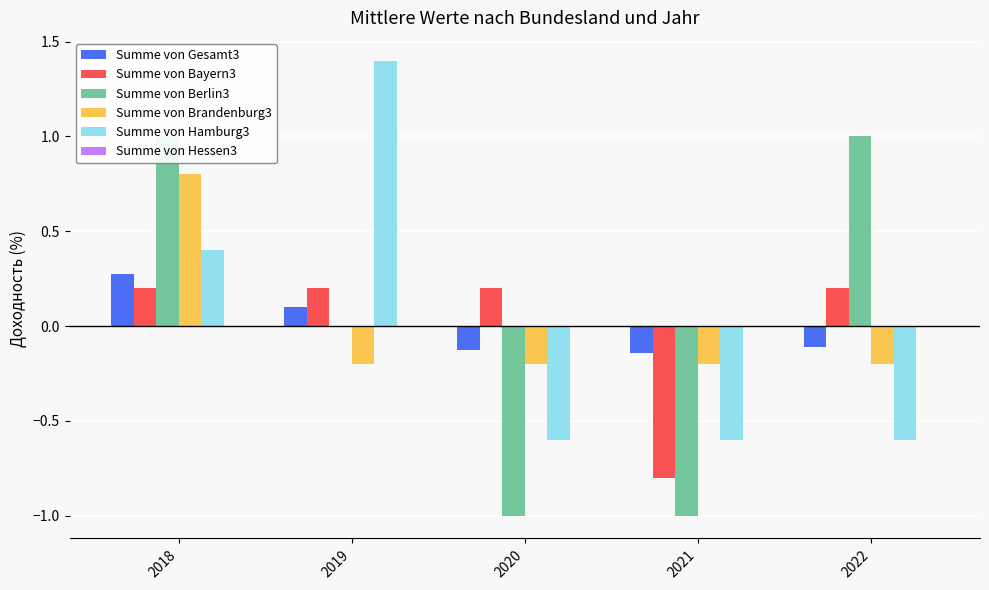

Rank the categories by Summe von Hamburg3 value from highest to lowest.

2019, 2018, 2020, 2021, 2022